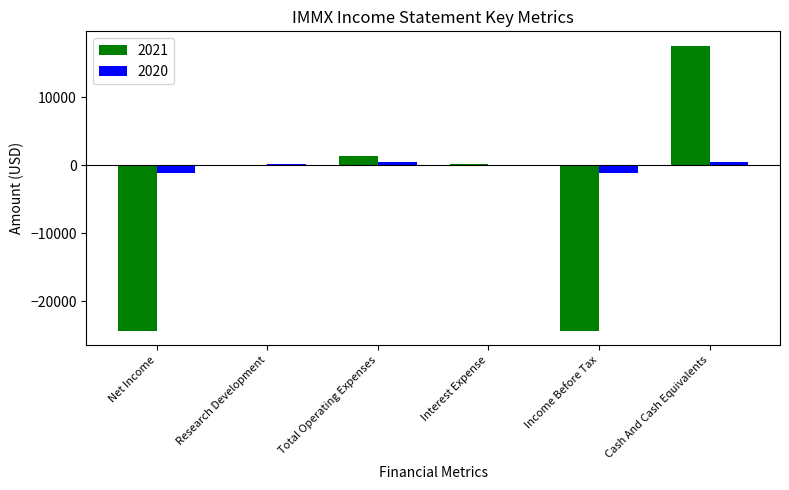

What is the sum of all 2020 values?

-1000